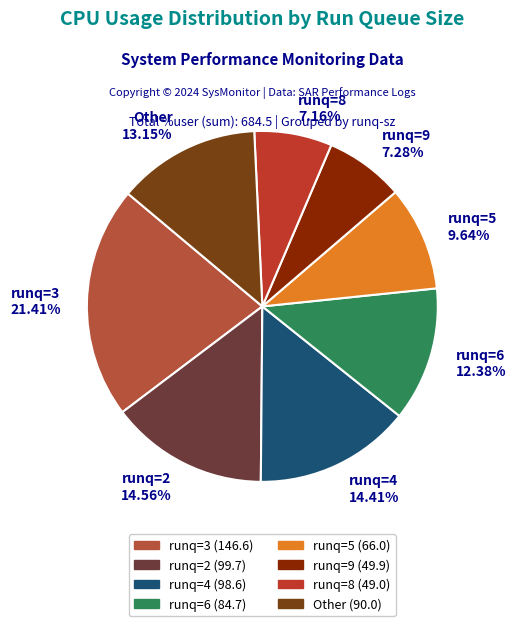

Which has a higher value, runq=3 21.41% or Other 13.15%?

runq=3 21.41%